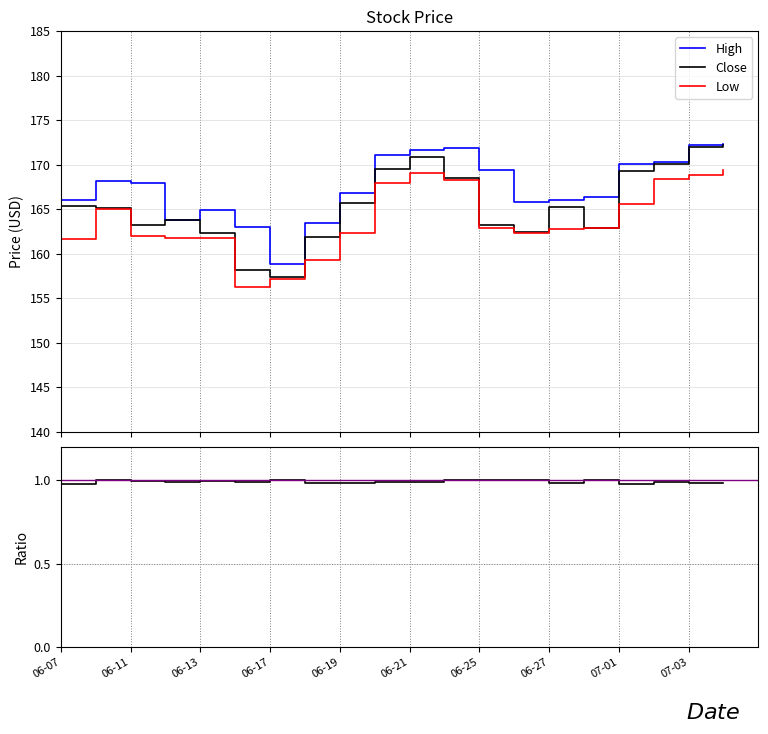

What is the maximum value for Close?

172.2